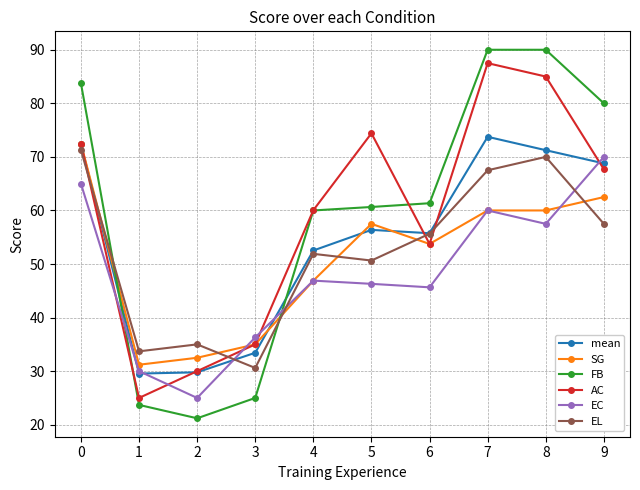

What is the value of the AC point at the 3rd from the left?

30.0